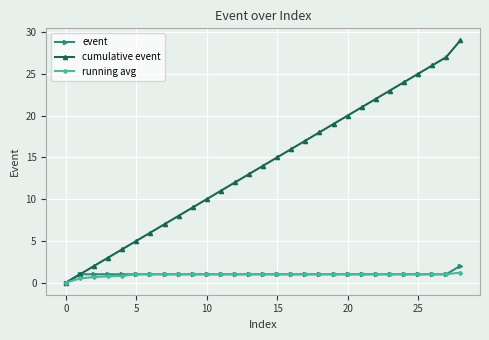

What is the highest value of the event series?

2.0